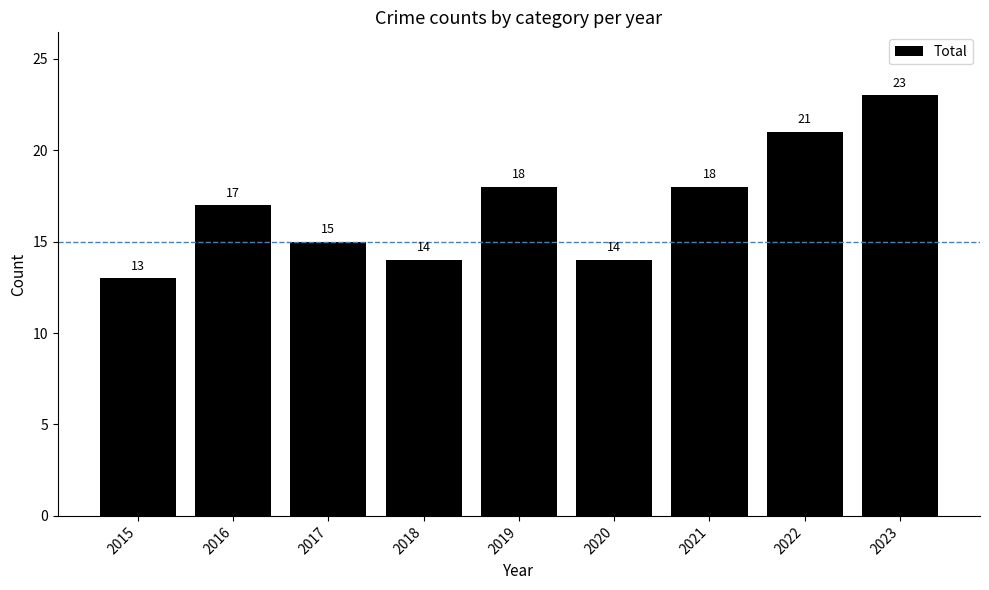

What is the smallest value displayed?

13